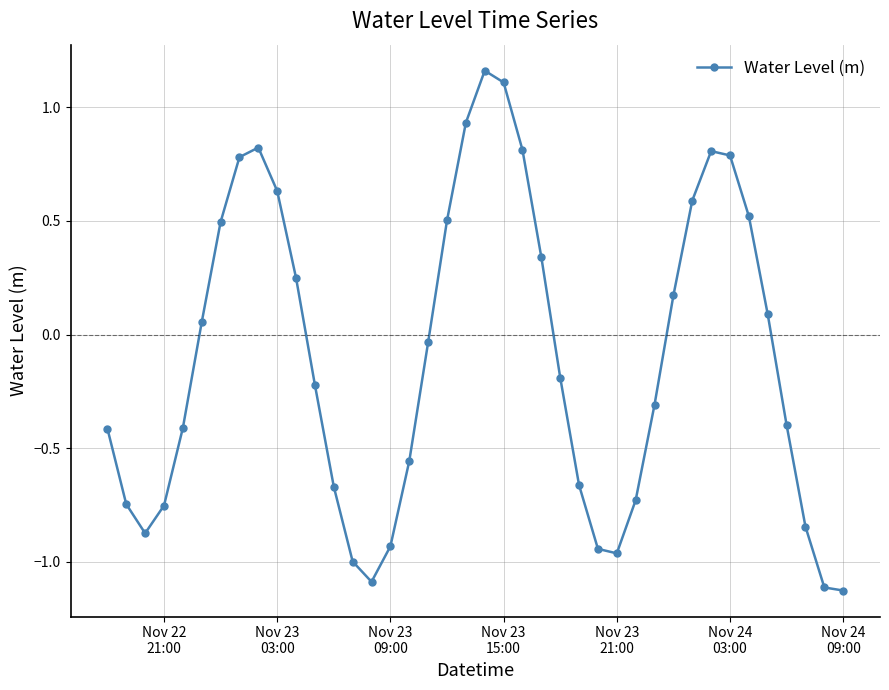

True or false: the data has more than 0 interior local peaks.

True